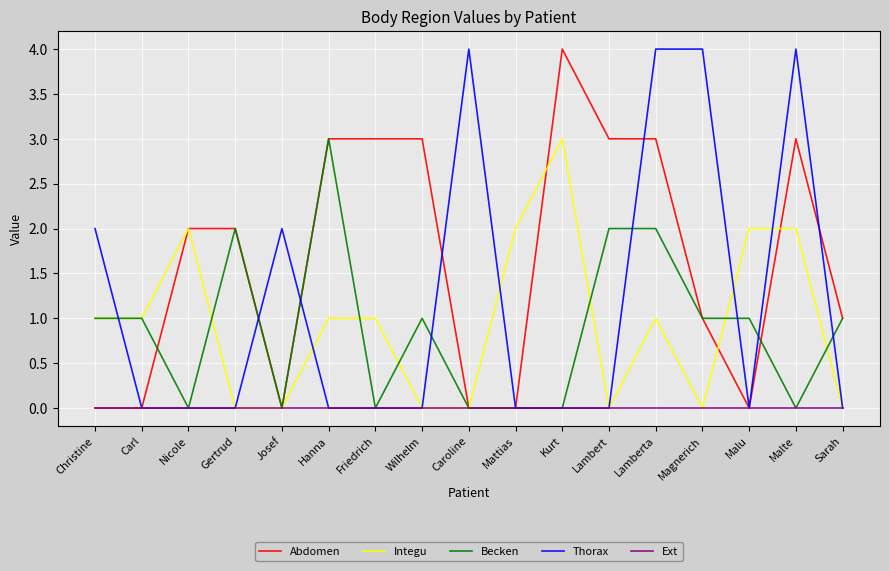

What position from the right is Lambert?

6